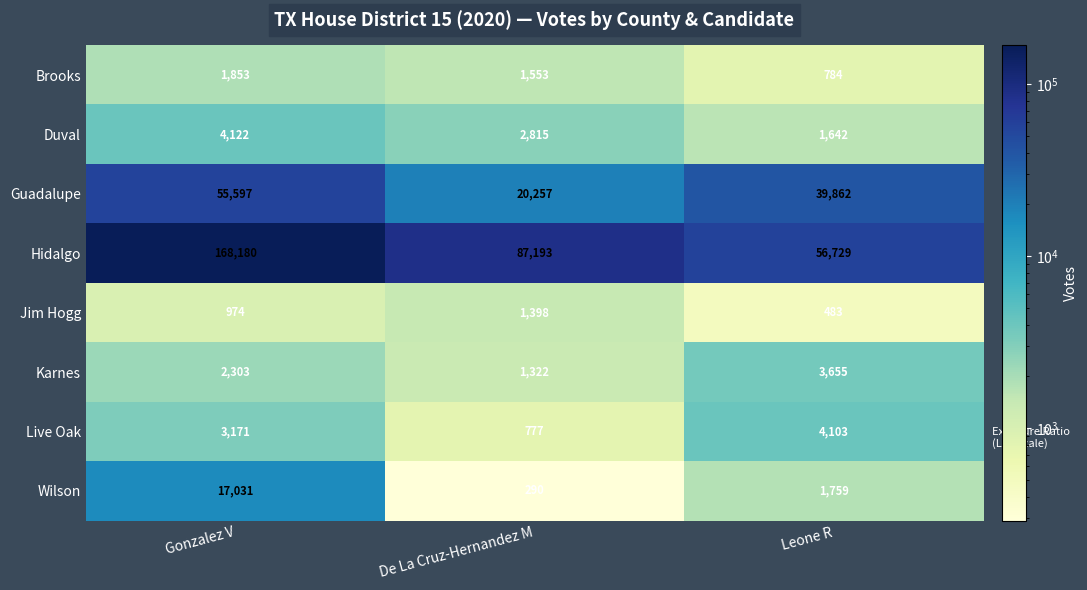

What is the lowest value of the Wilson series?

290